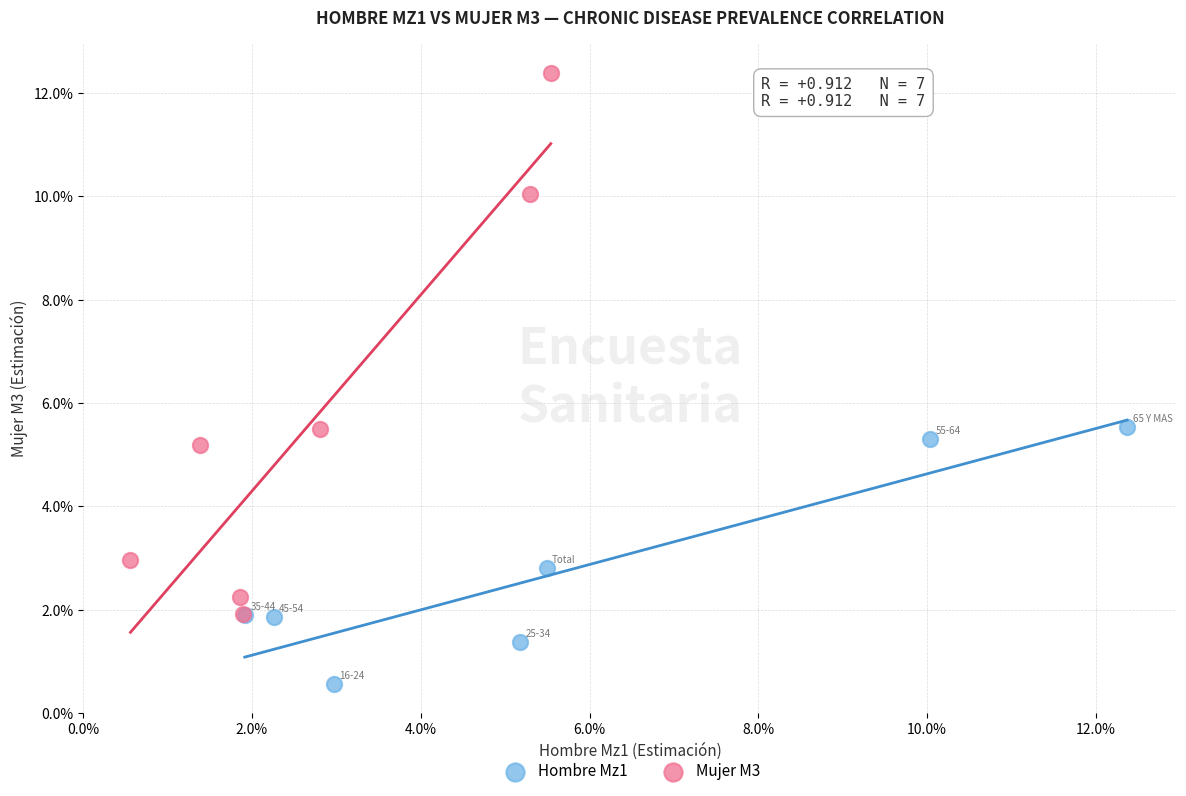

Which series contains the highest Y value?

Mujer M3